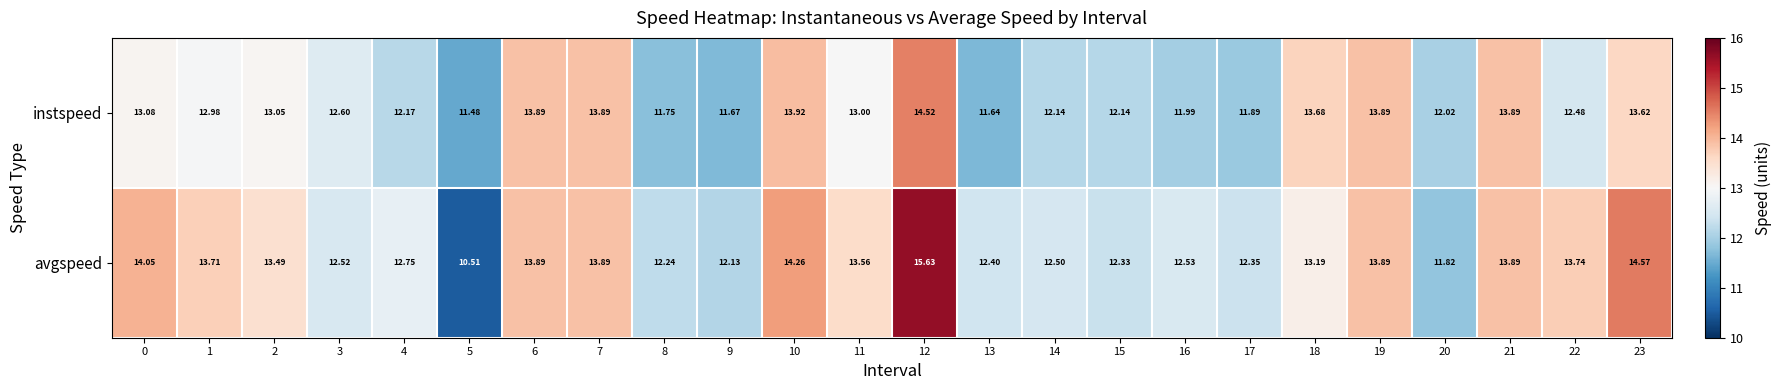

Rank the series at 18 from lowest to highest value.

avgspeed, instspeed